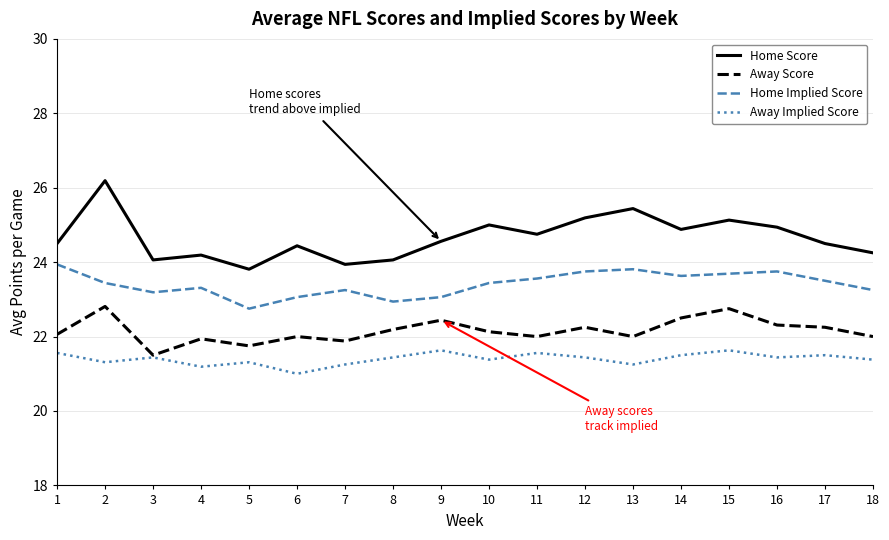

True or false: Home Score and Away Implied Score intersect in this chart.

False